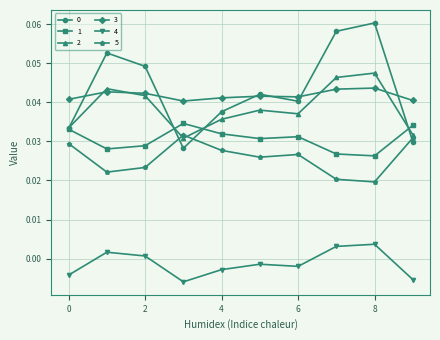

Does the chart have visible grid lines?

Yes